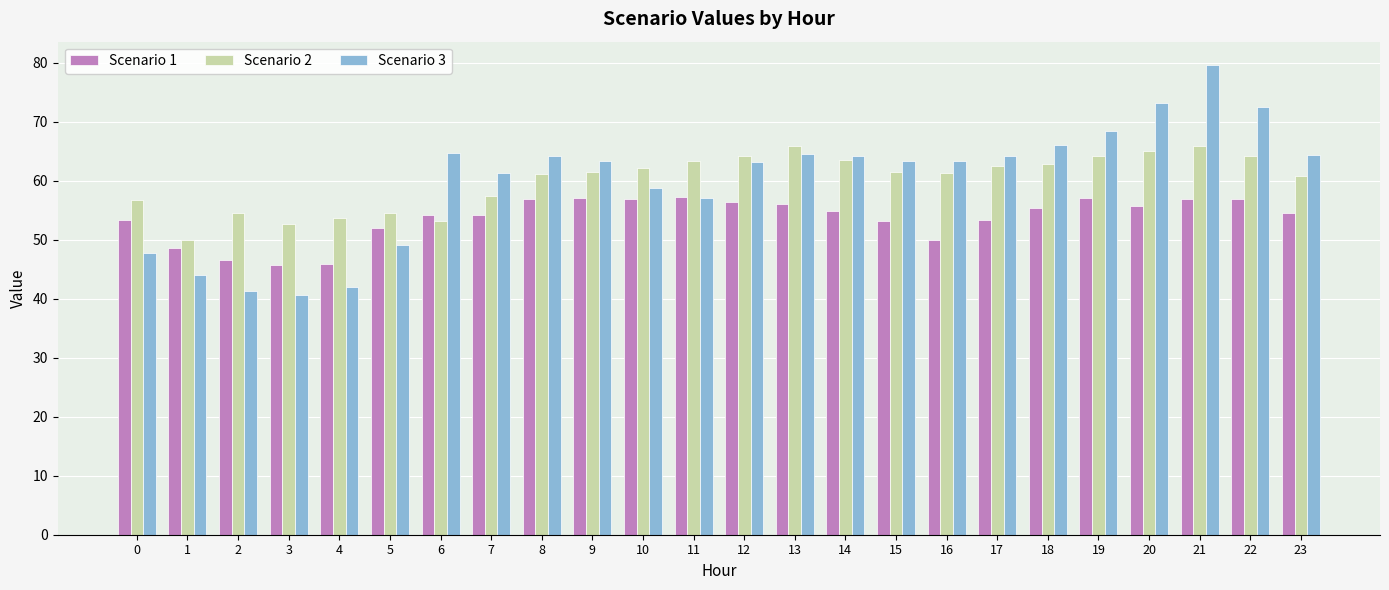

What is the sum of all Scenario 3 values?

1441.2